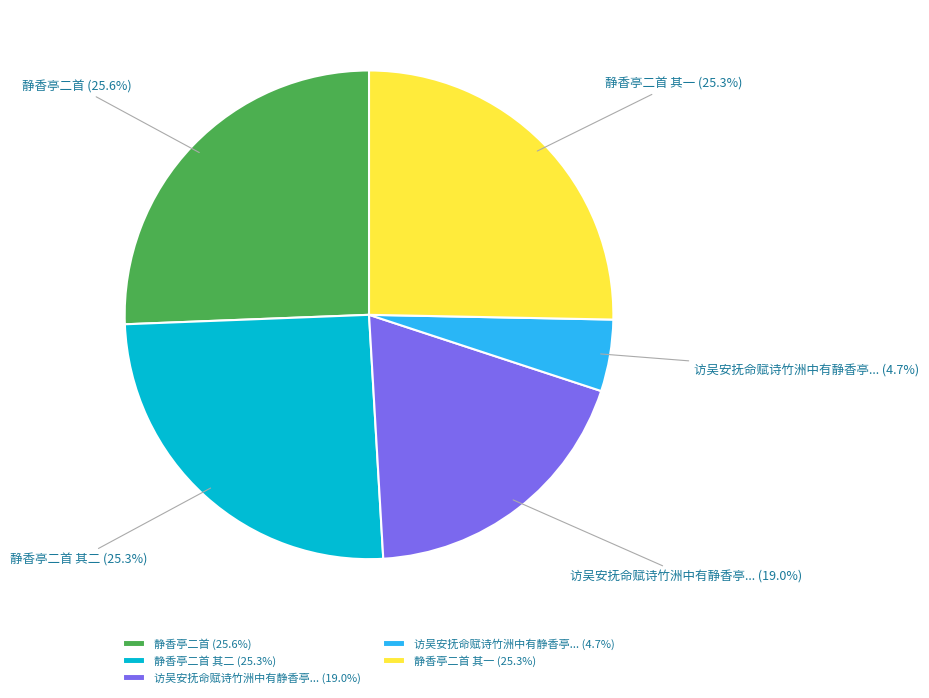

Between 静香亭二首 其一 (25.3%) and 访吴安抚命赋诗竹洲中有静香亭... (19.0%), which is larger?

静香亭二首 其一 (25.3%)